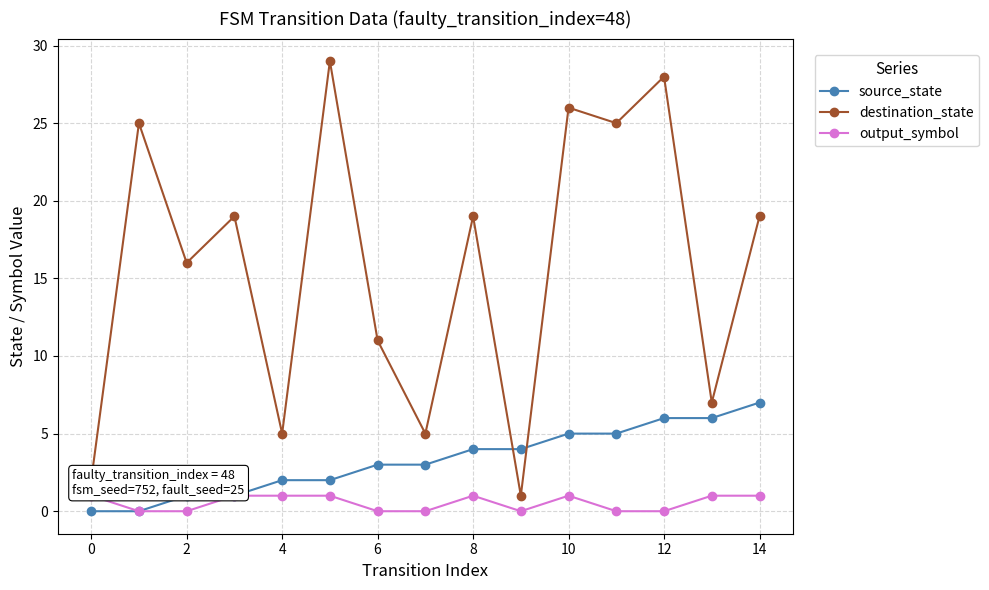

What is the maximum value shown in the chart?

29